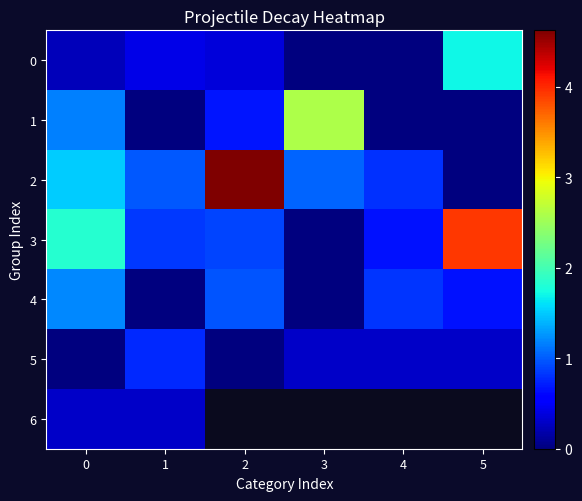

What is the difference between the maximum and minimum values in the 5 series?

0.8